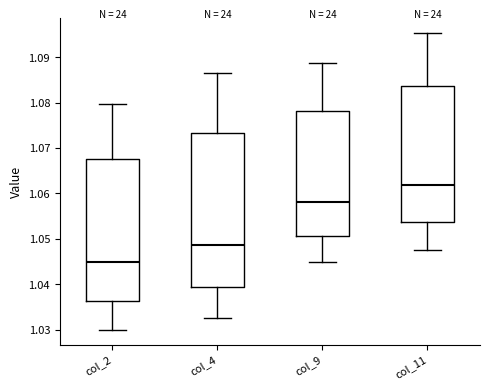

Reading left to right, transcribe this box plot: for each box, give where its median line is, the range the box spans, and where its two whiskers end, as read against the y-axis. The values are not printed on the chart, so give them approximately, as read against the axis.

col_2: median 1.045, box 1.036 to 1.068, whiskers 1.030 to 1.080
col_4: median 1.049, box 1.039 to 1.073, whiskers 1.032 to 1.086
col_9: median 1.058, box 1.051 to 1.078, whiskers 1.045 to 1.089
col_11: median 1.062, box 1.054 to 1.084, whiskers 1.047 to 1.095